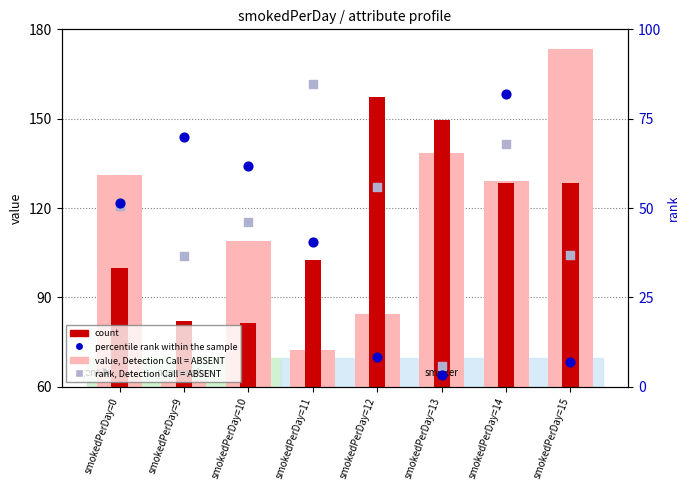

Is the value of value, Detection Call = ABSENT at smokedPerDay=10 greater than the value of count at smokedPerDay=15?

No